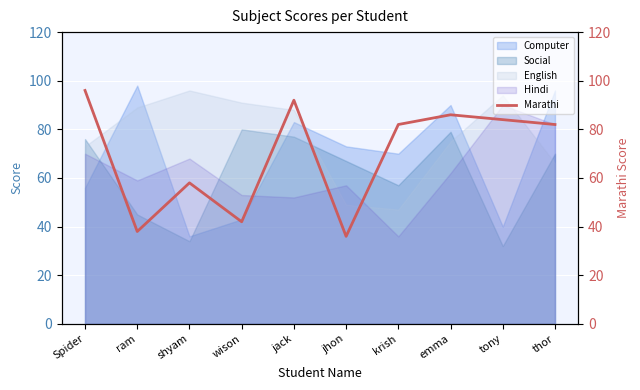

Is it true that Marathi equals 82 at krish?

True